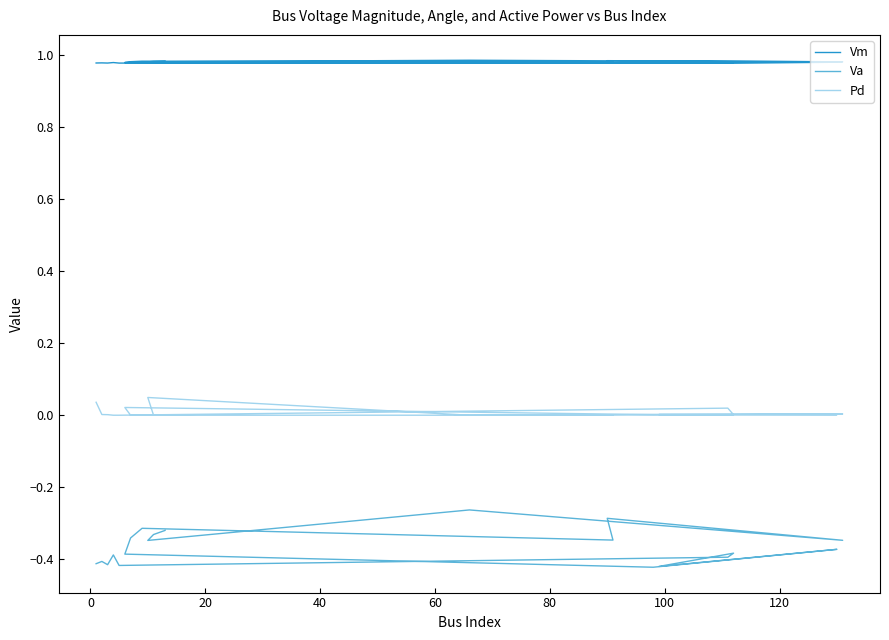

Where is Pd nearest to the value 0?

40